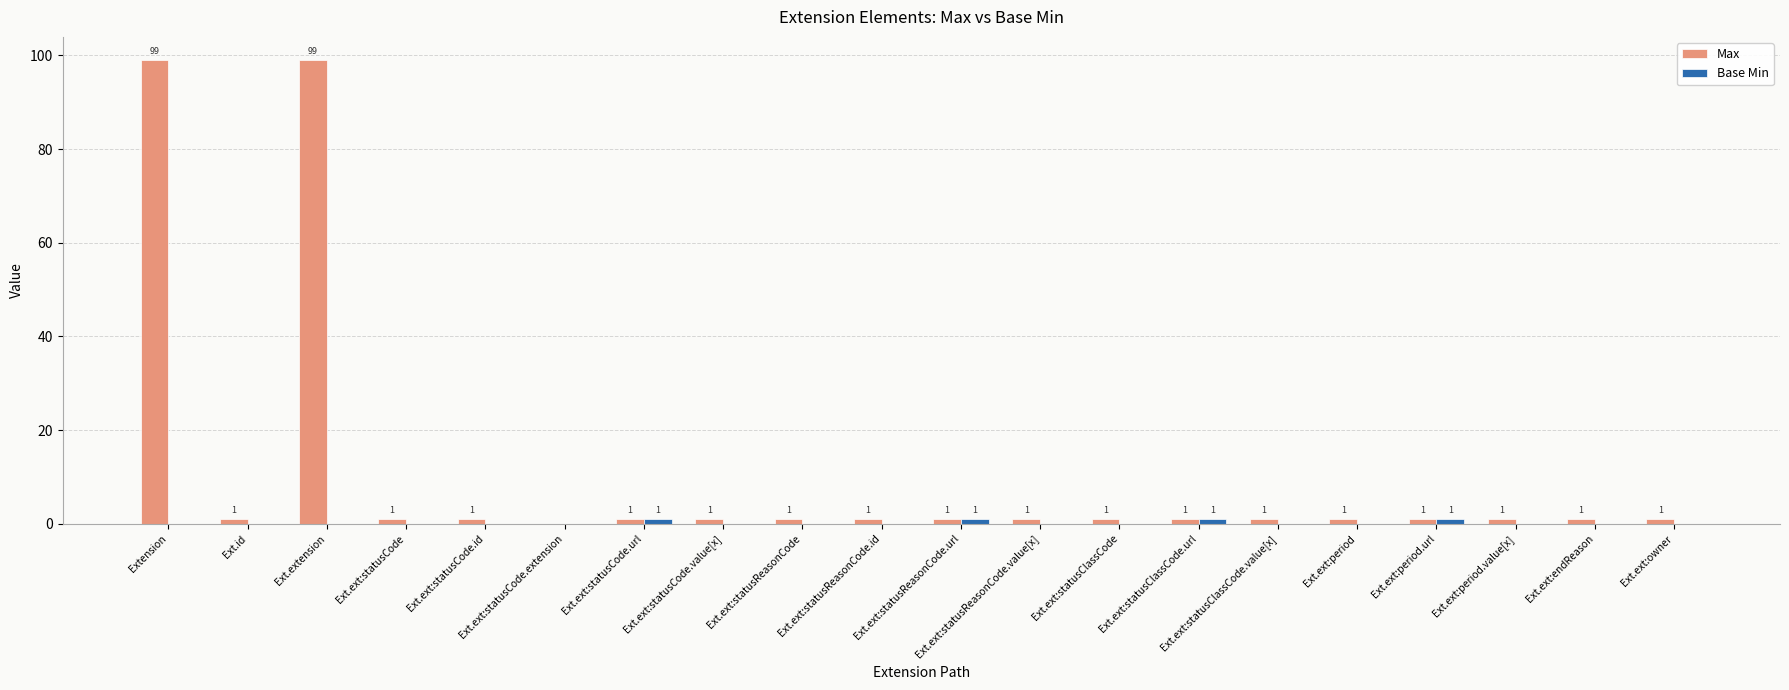

Which series has the largest total across all categories?

Max